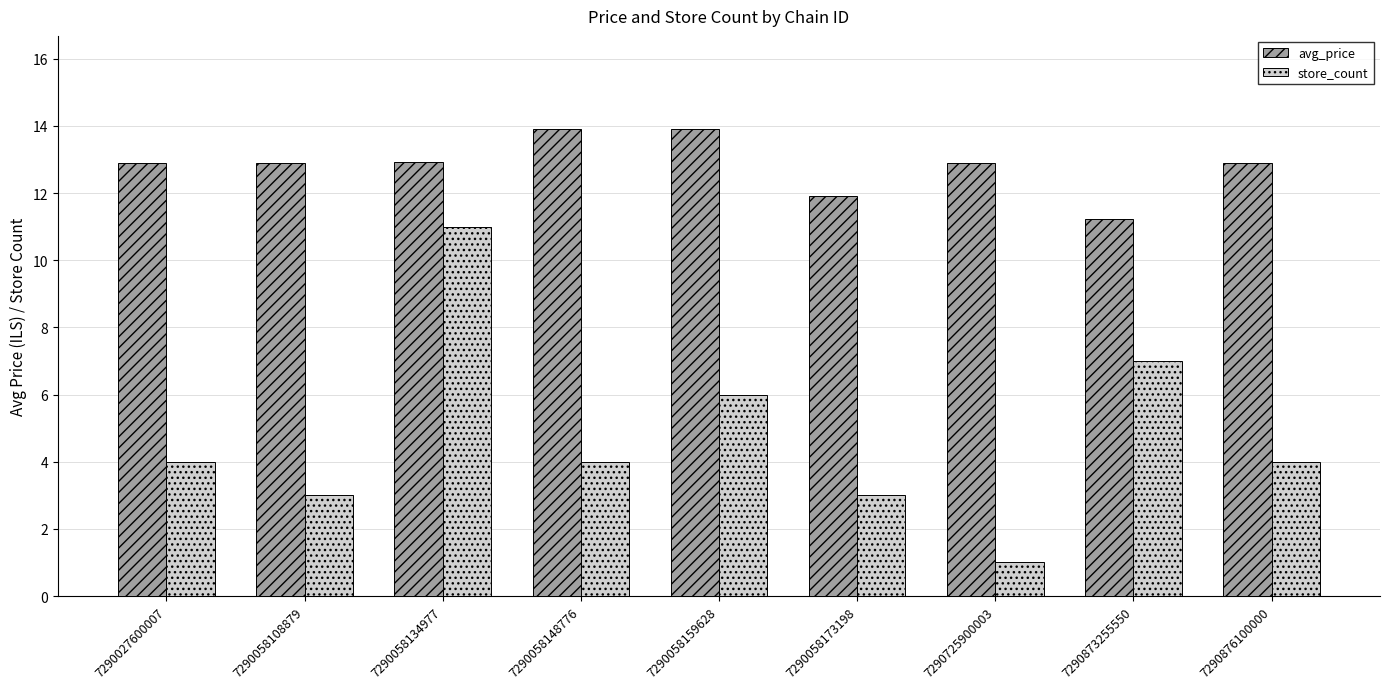

What is the value of the store_count bar at the 9th from the left?

4.0